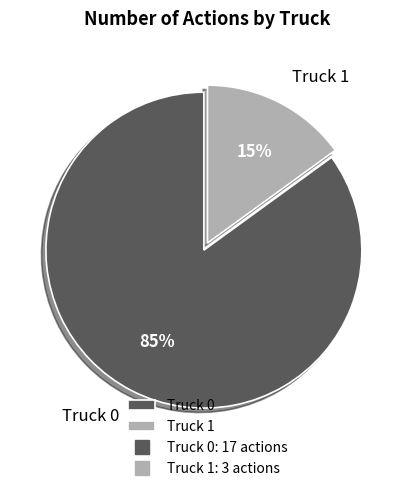

Is the sum of Truck 0 and Truck 1 greater than half?

Yes